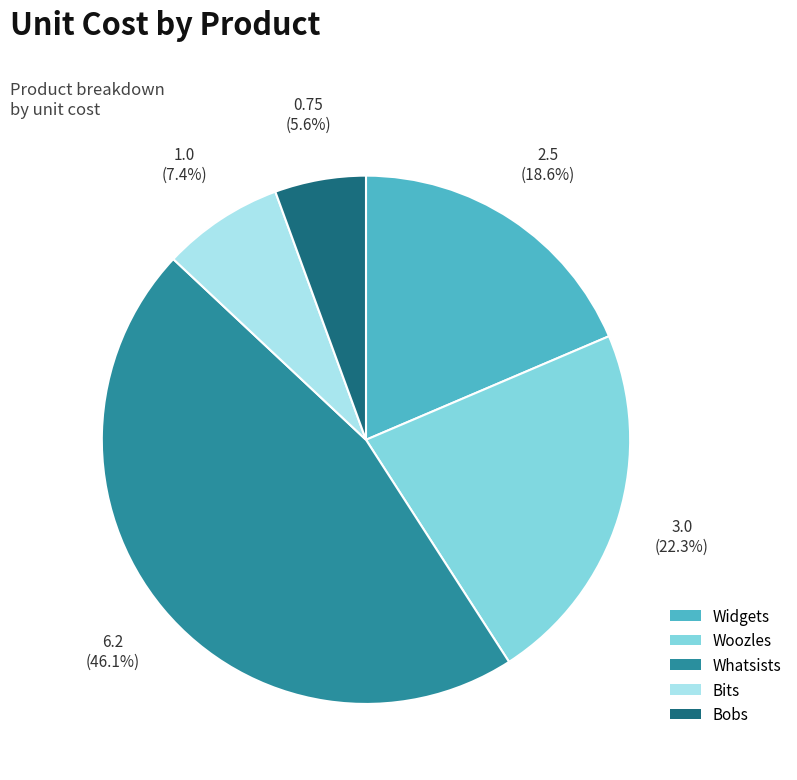

Which category has the smallest portion of the pie?

Bobs